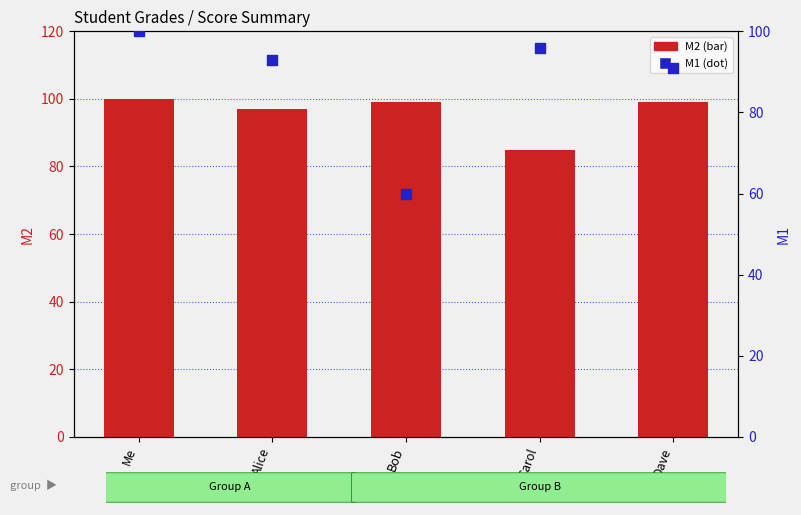

What are all the series names shown in the legend?

M2, M1